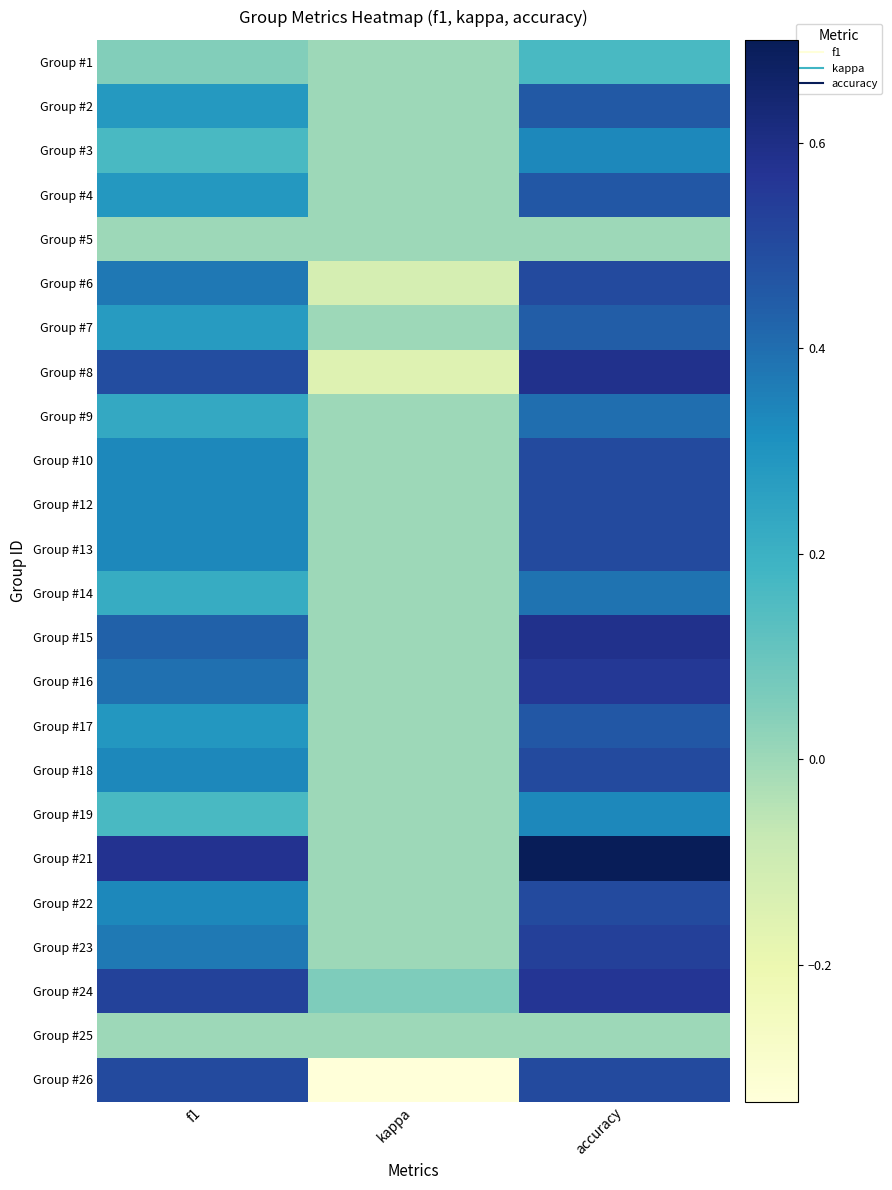

Reading left to right, transcribe all the data shown in this chart.

Group #1: f1=0.0	kappa=0.0	accuracy=0.2
Group #2: f1=0.3	kappa=0.0	accuracy=0.5
Group #3: f1=0.2	kappa=0.0	accuracy=0.3
Group #4: f1=0.3	kappa=0.0	accuracy=0.5
Group #5: f1=0.0	kappa=0.0	accuracy=0.0
Group #6: f1=0.4	kappa=-0.1	accuracy=0.5
Group #7: f1=0.3	kappa=0.0	accuracy=0.4
Group #8: f1=0.5	kappa=-0.2	accuracy=0.6
Group #9: f1=0.2	kappa=0.0	accuracy=0.4
Group #10: f1=0.3	kappa=0.0	accuracy=0.5
Group #12: f1=0.3	kappa=0.0	accuracy=0.5
Group #13: f1=0.3	kappa=0.0	accuracy=0.5
Group #14: f1=0.2	kappa=0.0	accuracy=0.4
Group #15: f1=0.4	kappa=0.0	accuracy=0.6
Group #16: f1=0.4	kappa=0.0	accuracy=0.6
Group #17: f1=0.3	kappa=0.0	accuracy=0.5
Group #18: f1=0.3	kappa=0.0	accuracy=0.5
Group #19: f1=0.2	kappa=0.0	accuracy=0.3
Group #21: f1=0.6	kappa=0.0	accuracy=0.7
Group #22: f1=0.3	kappa=0.0	accuracy=0.5
Group #23: f1=0.4	kappa=0.0	accuracy=0.5
Group #24: f1=0.5	kappa=0.1	accuracy=0.6
Group #25: f1=0.0	kappa=0.0	accuracy=0.0
Group #26: f1=0.5	kappa=-0.3	accuracy=0.5